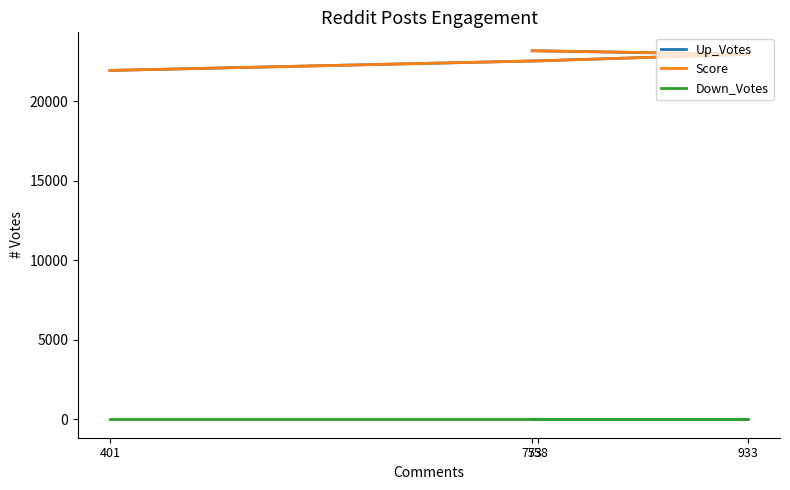

Which series has the widest spread of values?

Up_Votes